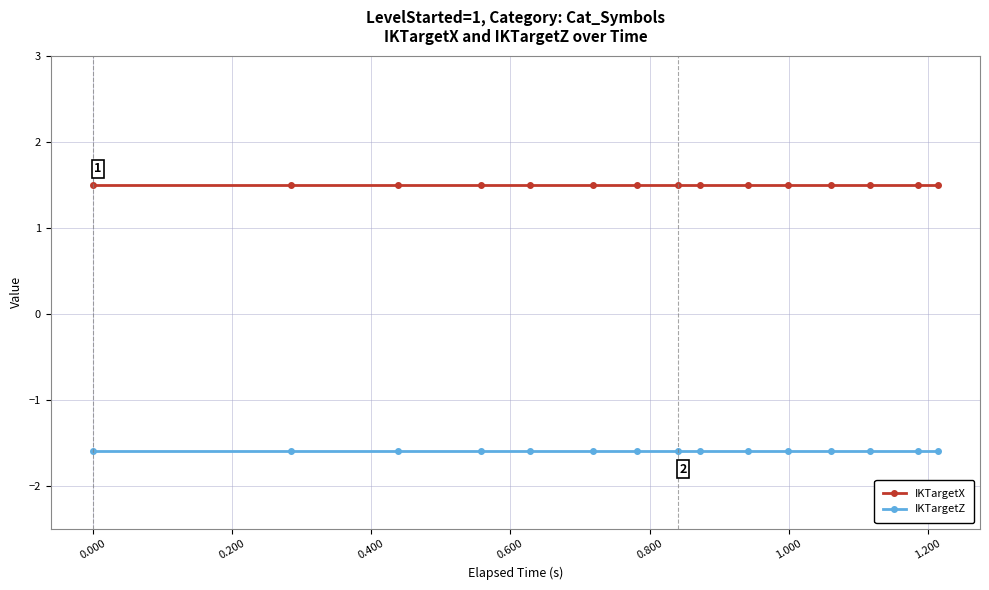

Reading left to right, list all the values displayed in this chart.

IKTargetX: 1.5	1.5	1.5	1.5	1.5	1.5	1.5	1.5	1.5	1.5	1.5	1.5	1.5	1.5	1.5
IKTargetZ: -1.6	-1.6	-1.6	-1.6	-1.6	-1.6	-1.6	-1.6	-1.6	-1.6	-1.6	-1.6	-1.6	-1.6	-1.6